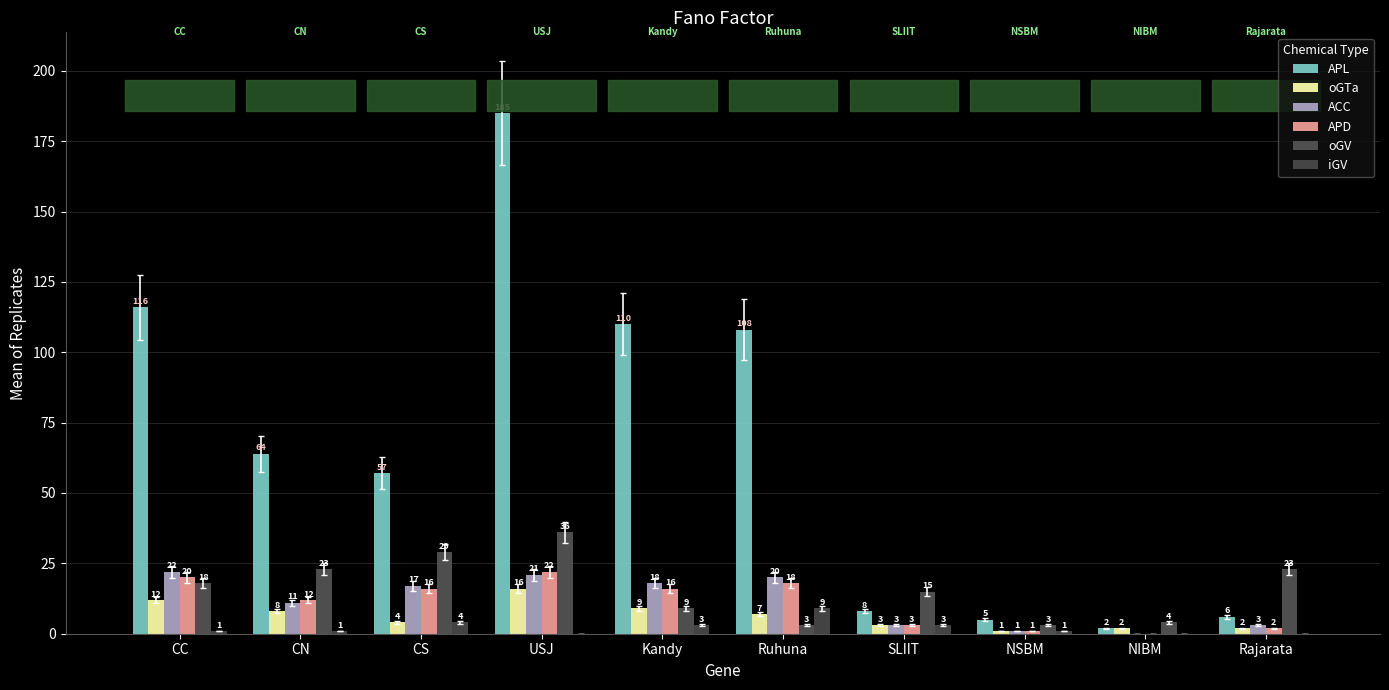

What is the label of the 5th bar from the right?

Ruhuna